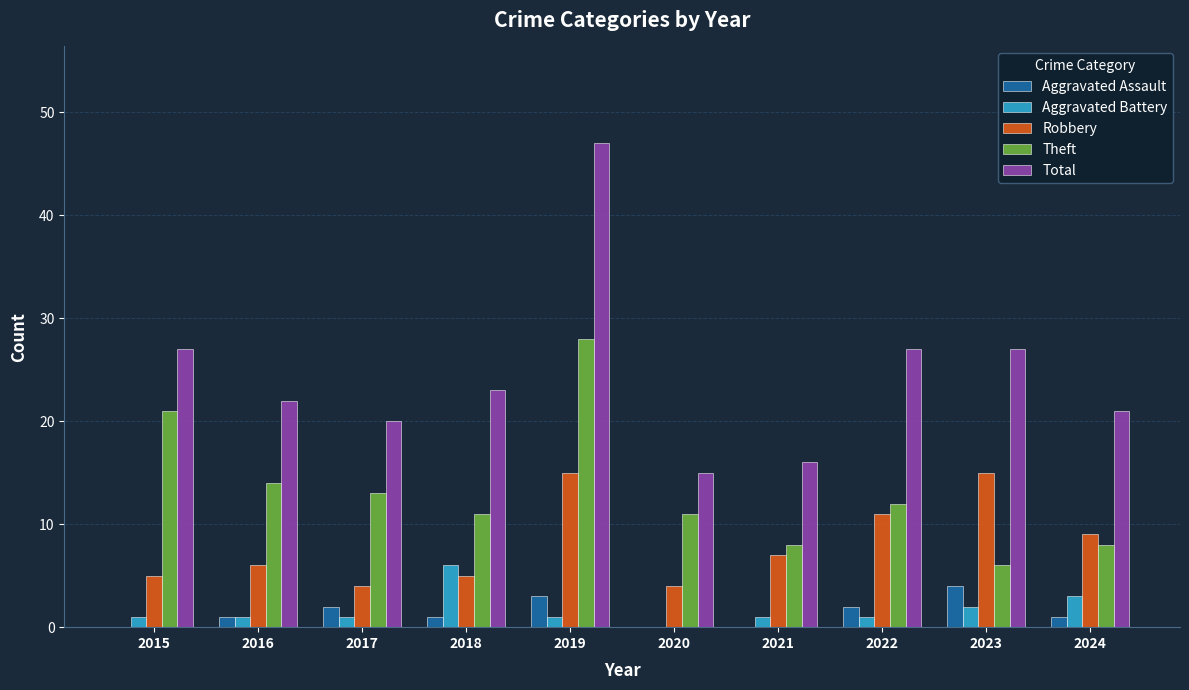

How many data points does each series have?

10